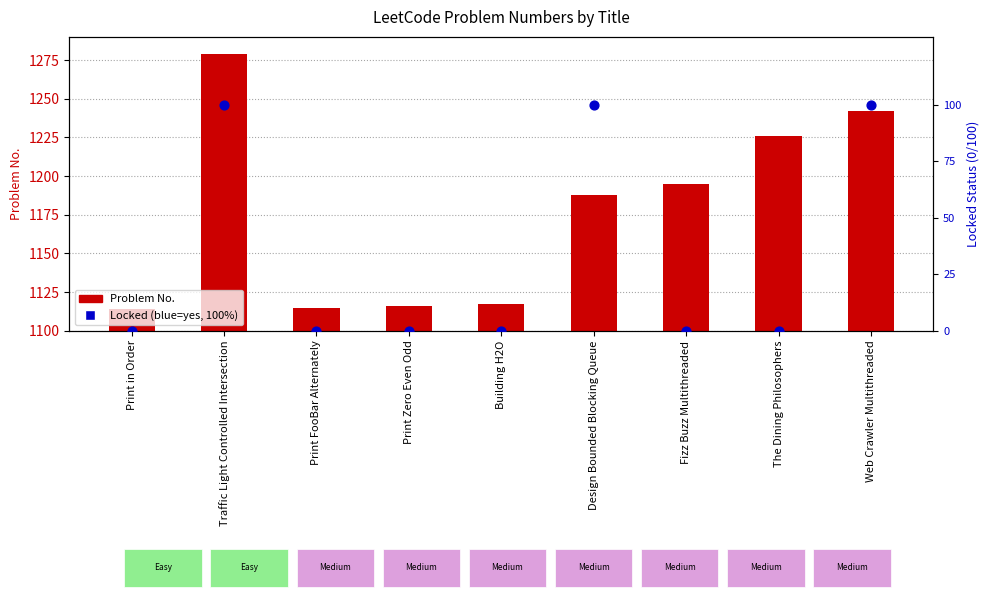

Which series has the widest spread of Y values?

Problem No.